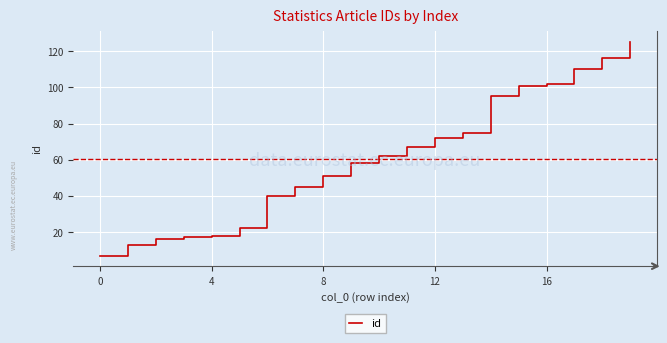

How many lines are shown in the chart?

1